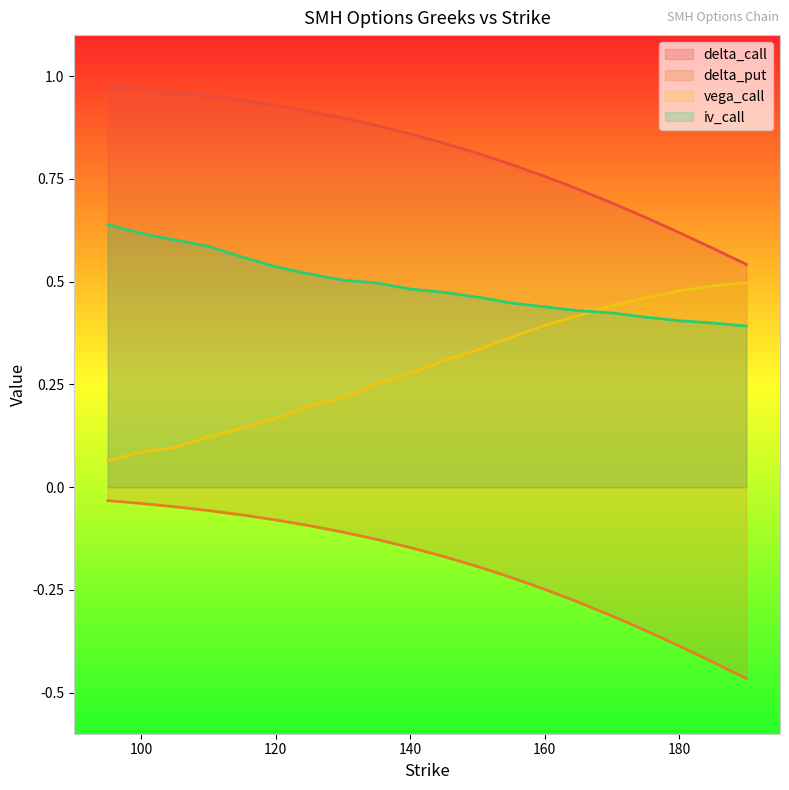

At 190, list the series in order from smallest to largest.

delta_put, iv_call, vega_call, delta_call